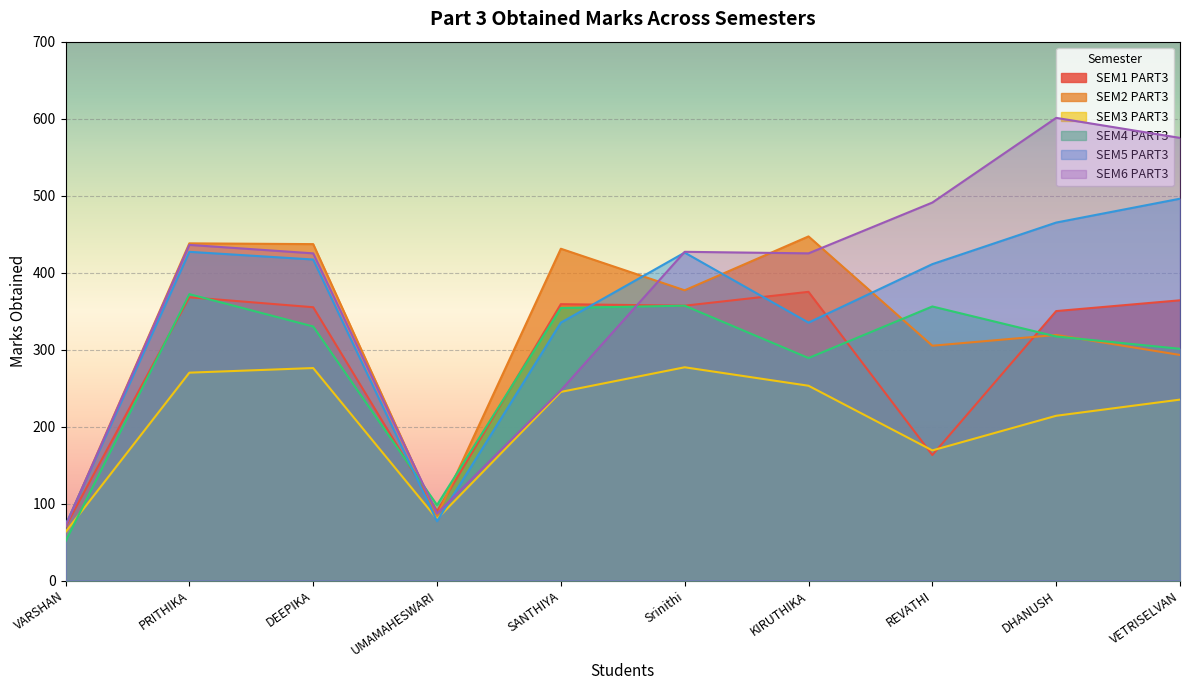

Which series has the largest range (max minus min)?

SEM6 PART3